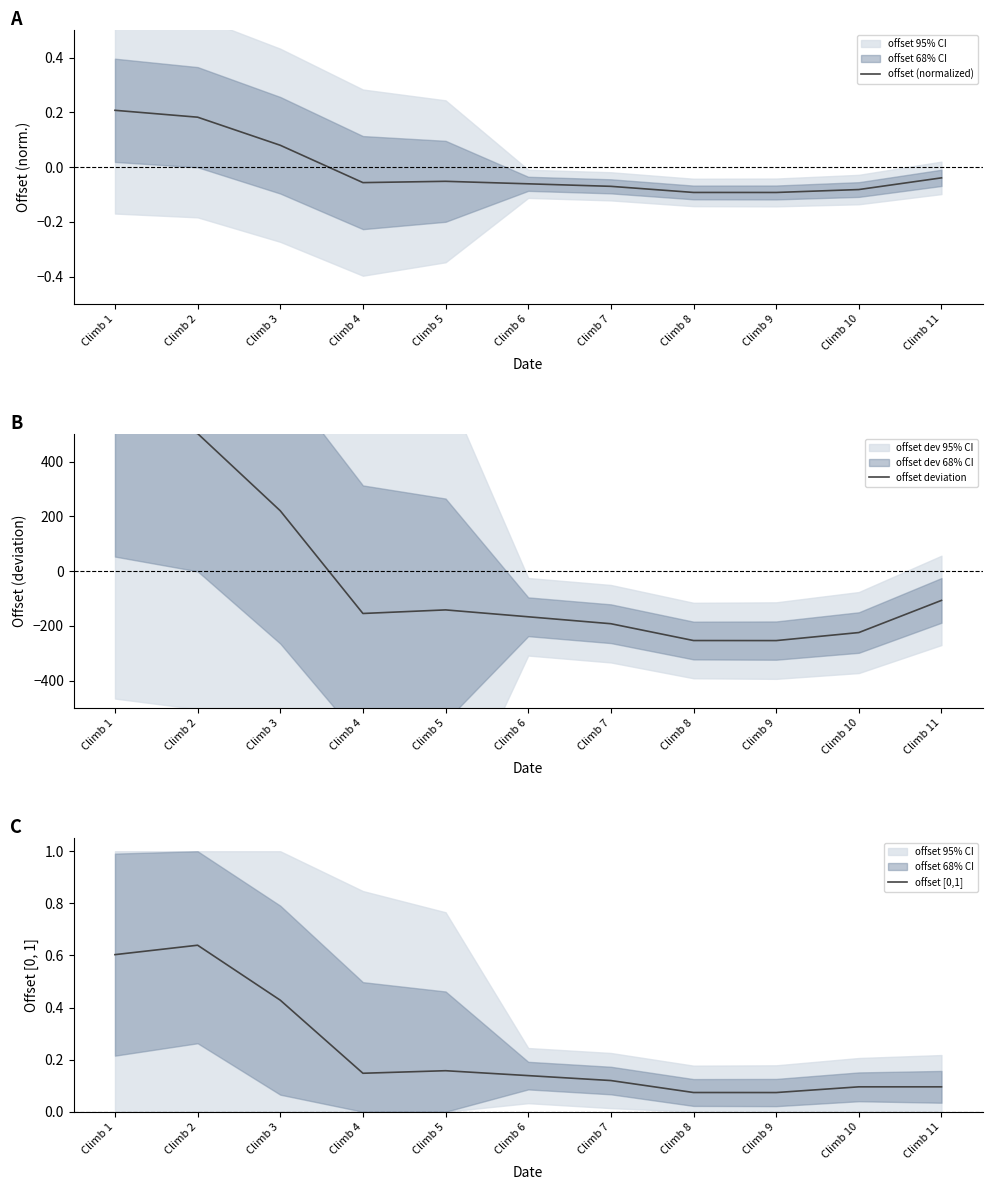

Reading right to left, list all the values displayed in this chart.

offset (normalized): -0.0	-0.1	-0.1	-0.1	-0.1	-0.1	-0.1	-0.1	0.1	0.2	0.2
offset deviation: -107.1	-224.7	-254.1	-253.9	-192.4	-167.0	-141.9	-155.0	220.5	502.9	572.1
offset [0,1]: 0.1	0.1	0.1	0.1	0.1	0.1	0.2	0.1	0.4	0.6	0.6